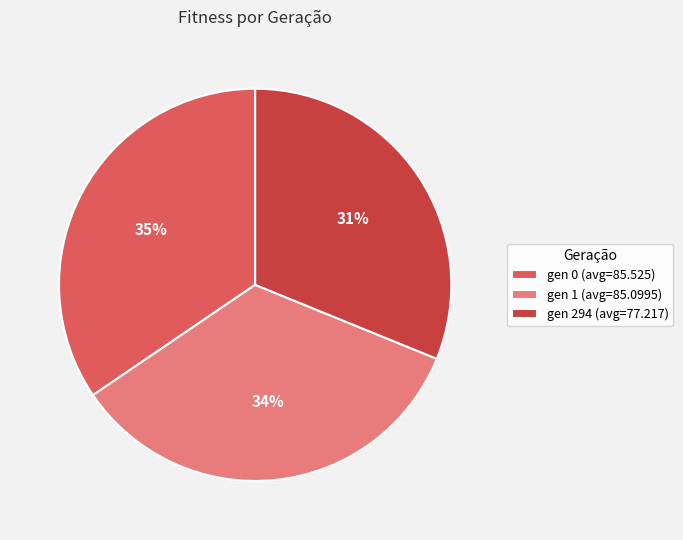

Is there a majority slice in this chart?

No